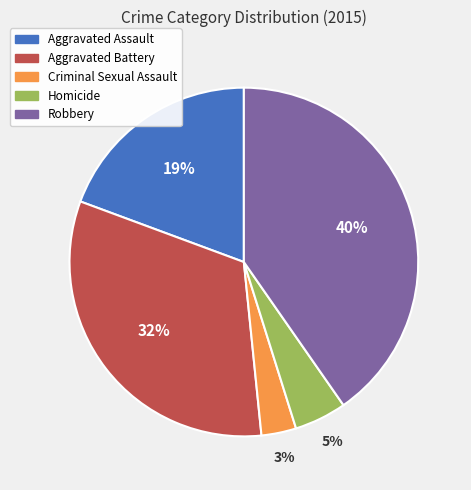

Is Aggravated Battery the majority of the pie?

No